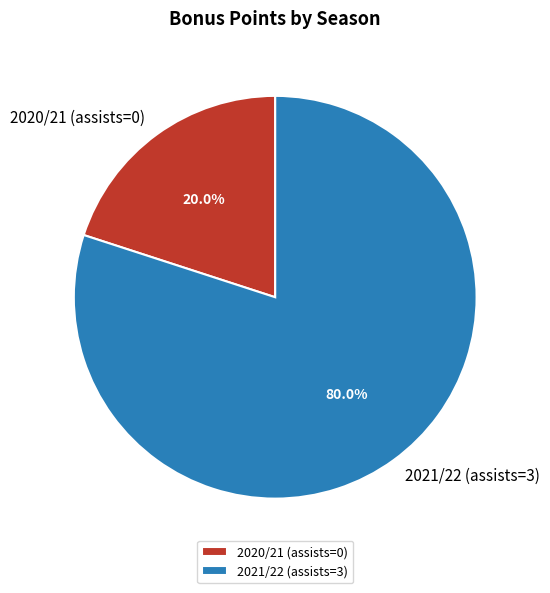

Is 2020/21 (assists=0) the majority of the pie?

No